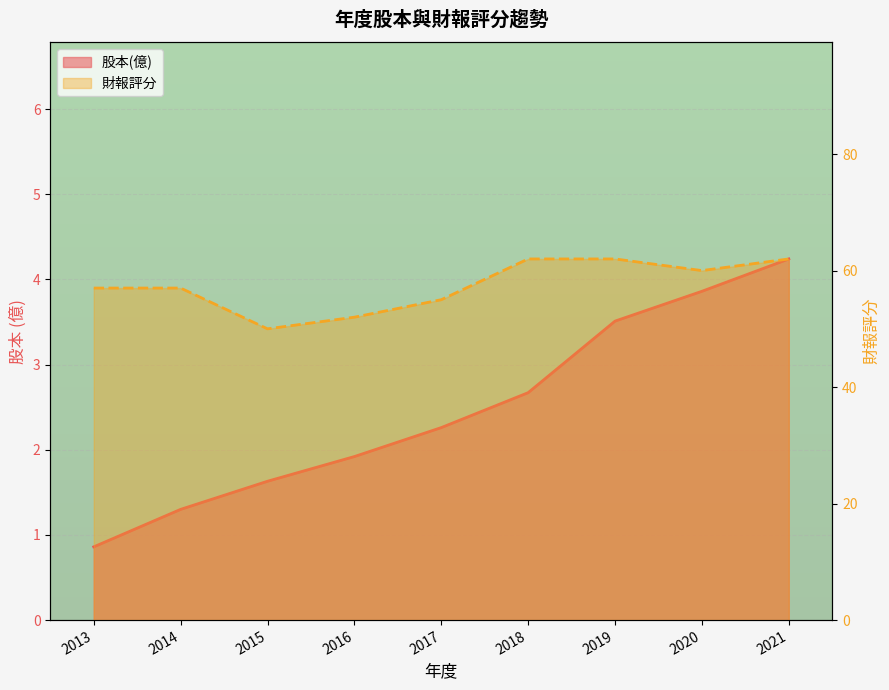

What is the difference between the highest and lowest values at 2017?

52.7